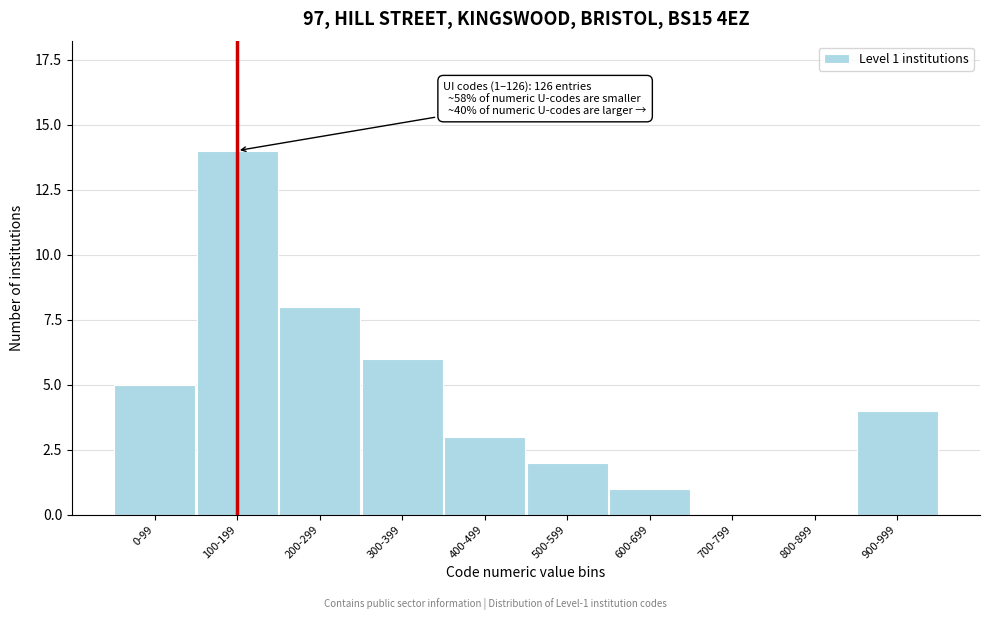

Reading right to left, list all the values displayed in this chart.

900-999=4	800-899=0	700-799=0	600-699=1	500-599=2	400-499=3	300-399=6	200-299=8	100-199=14	0-99=5